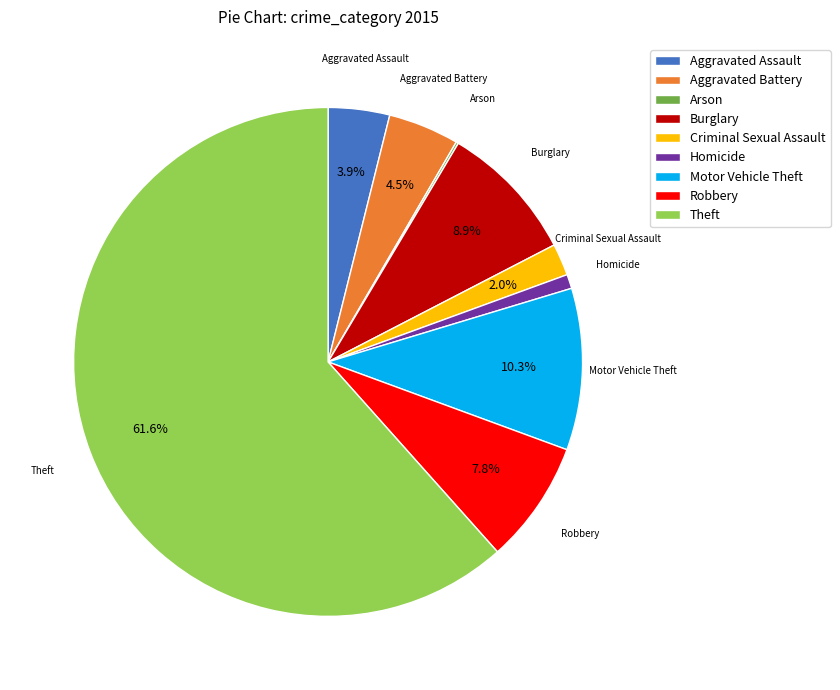

Is Robbery the majority of the pie?

No